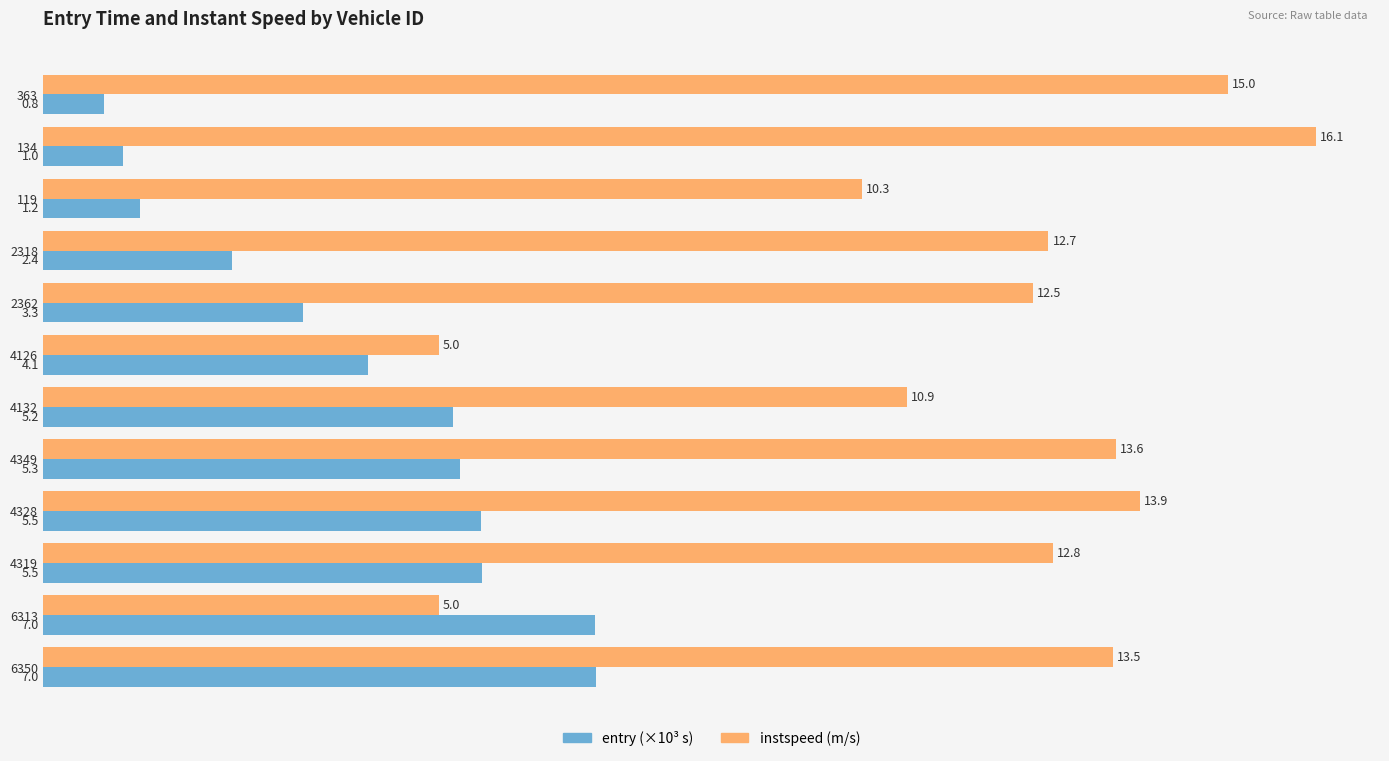

At which category is the sum across all series the highest?

6350